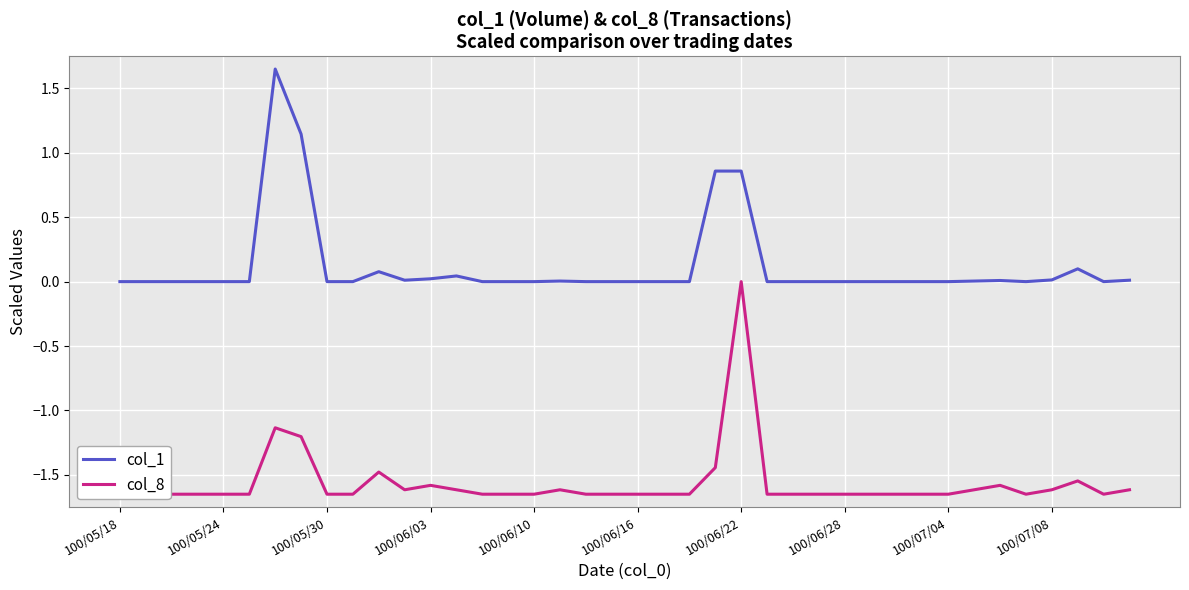

Is it true that col_1 equals 0.8 at 100/06/28?

False